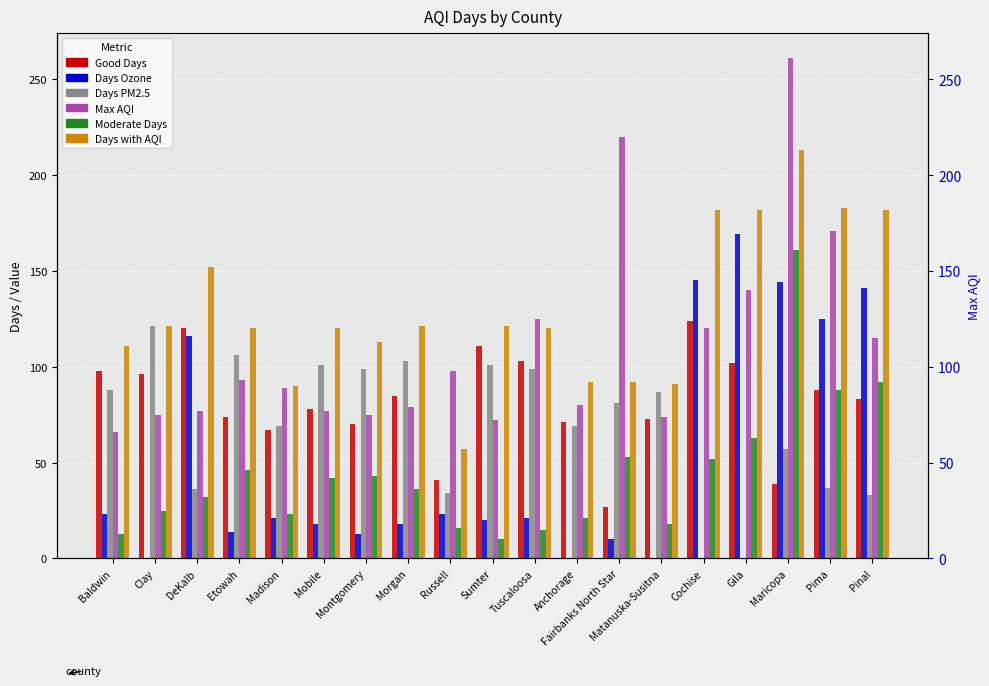

What is the minimum value for Days with AQI?

57